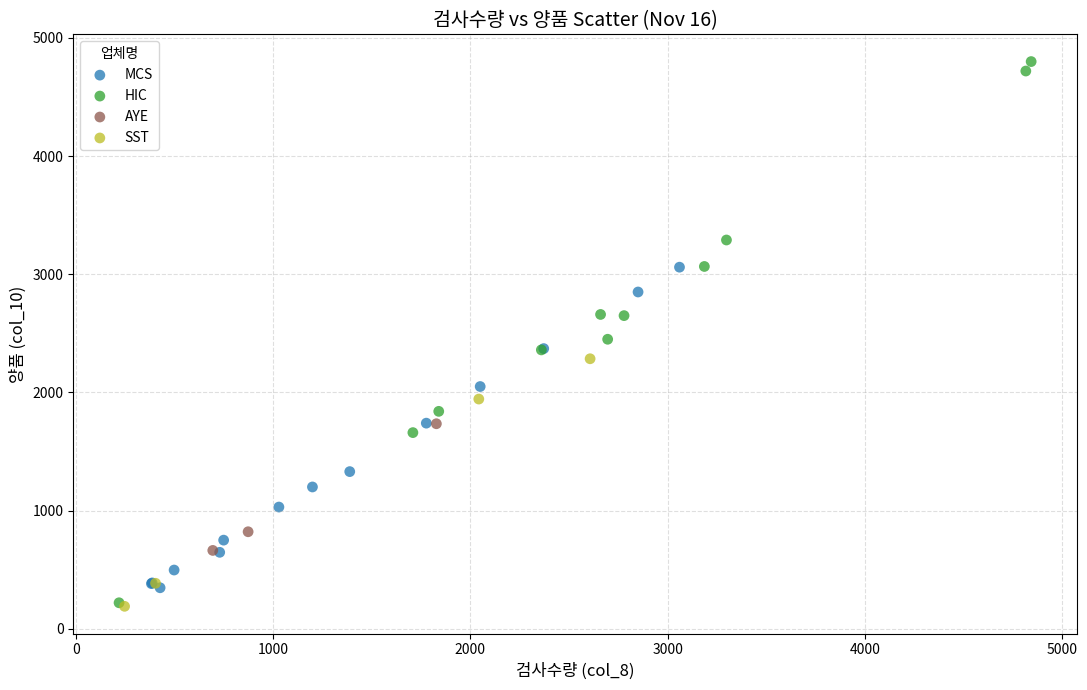

Which series has the widest spread of Y values?

HIC